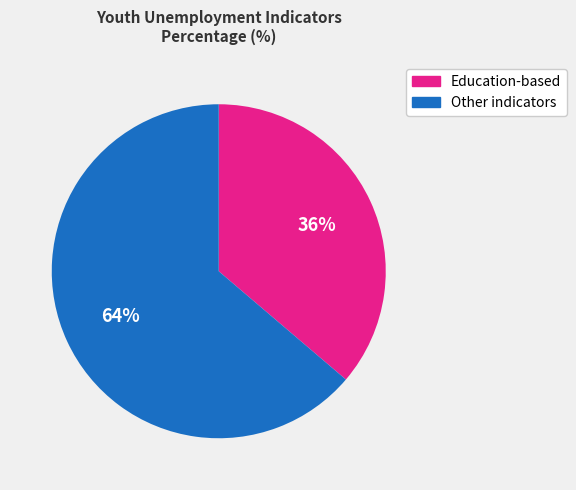

How many segments does this pie chart have?

2